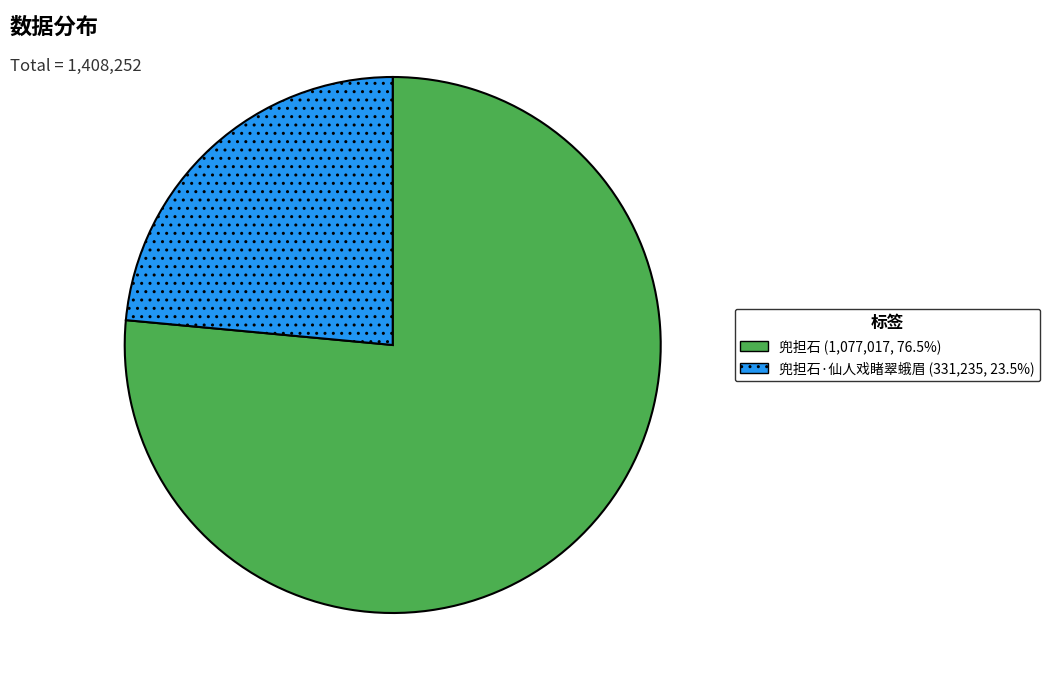

Does any single category account for the majority?

Yes